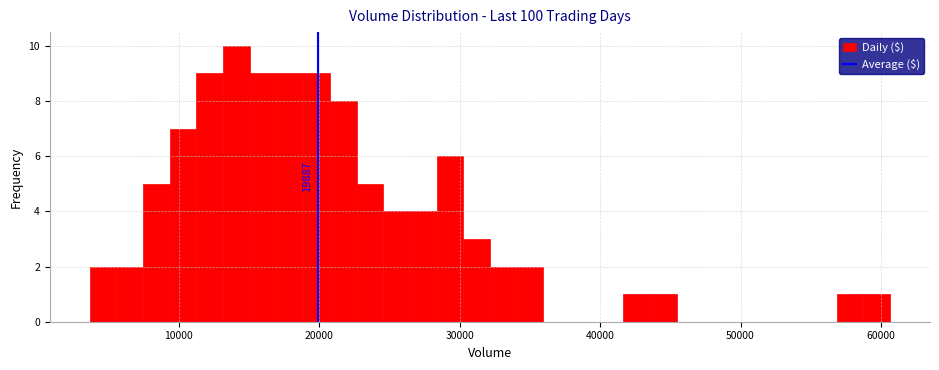

Read against the x-axis, roughly where is the centre of the tallest bar?

14000